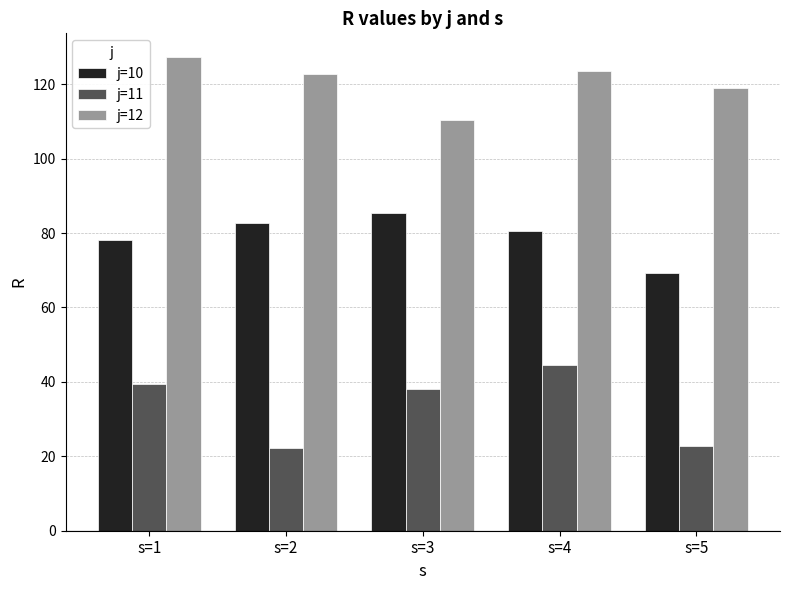

Which series changed the most between s=2 and s=4?

j=11